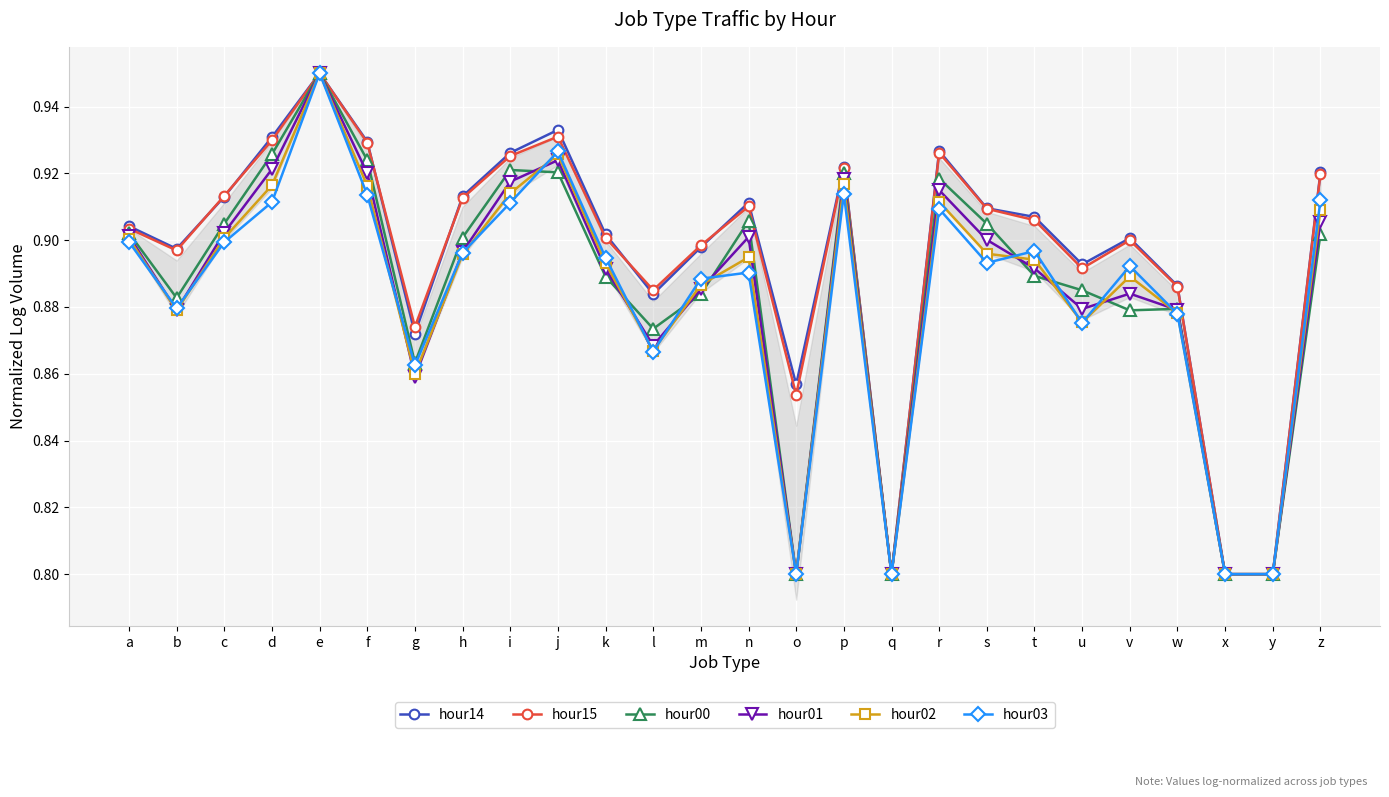

At which label is hour00 closest to 0?

o